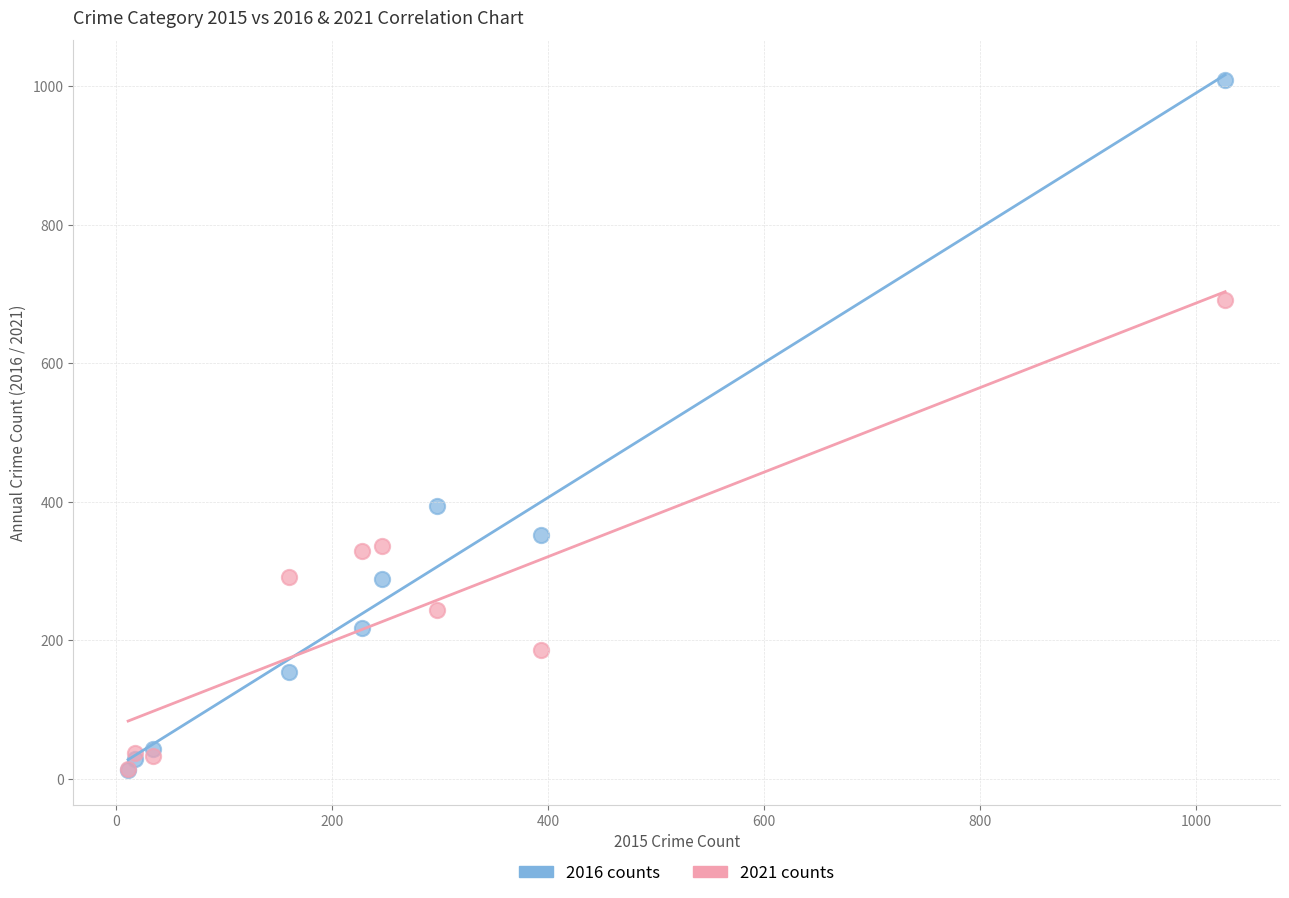

In the 2016 counts series, what Y value is closest to 511?

394